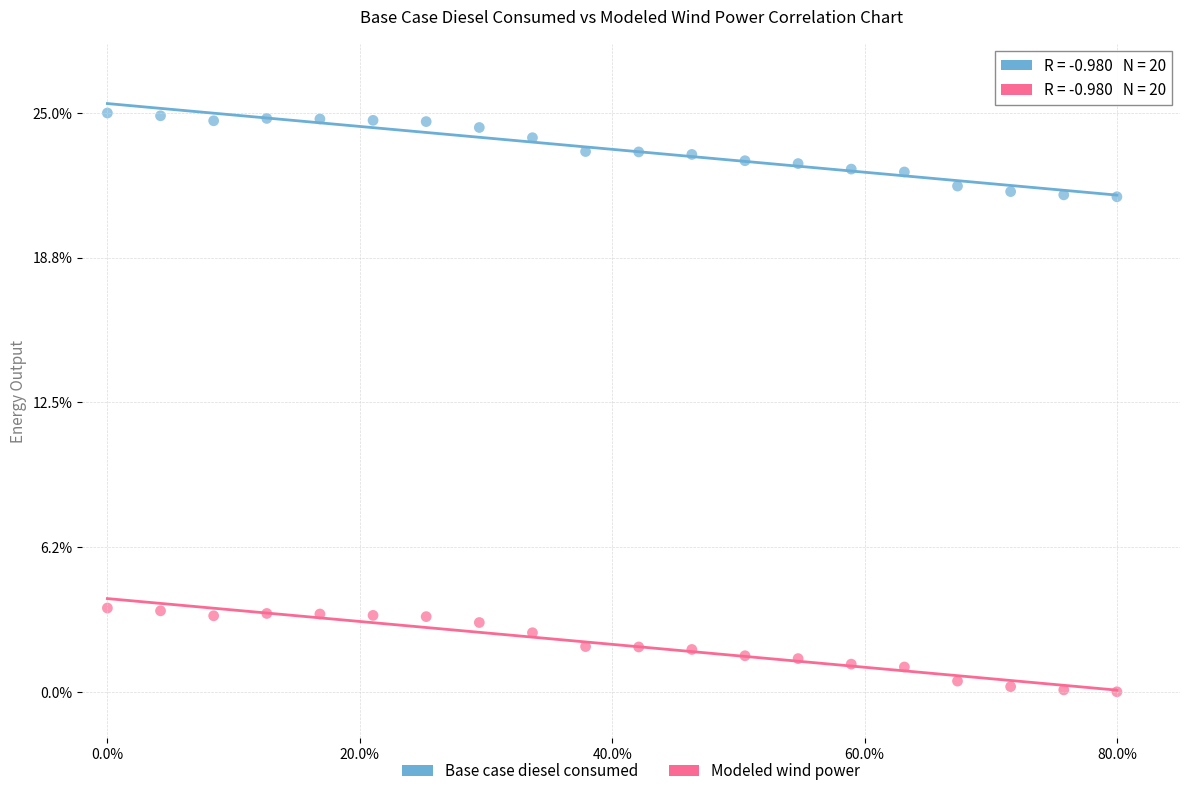

What are all the series names shown in the legend?

Base case diesel consumed, Modeled wind power